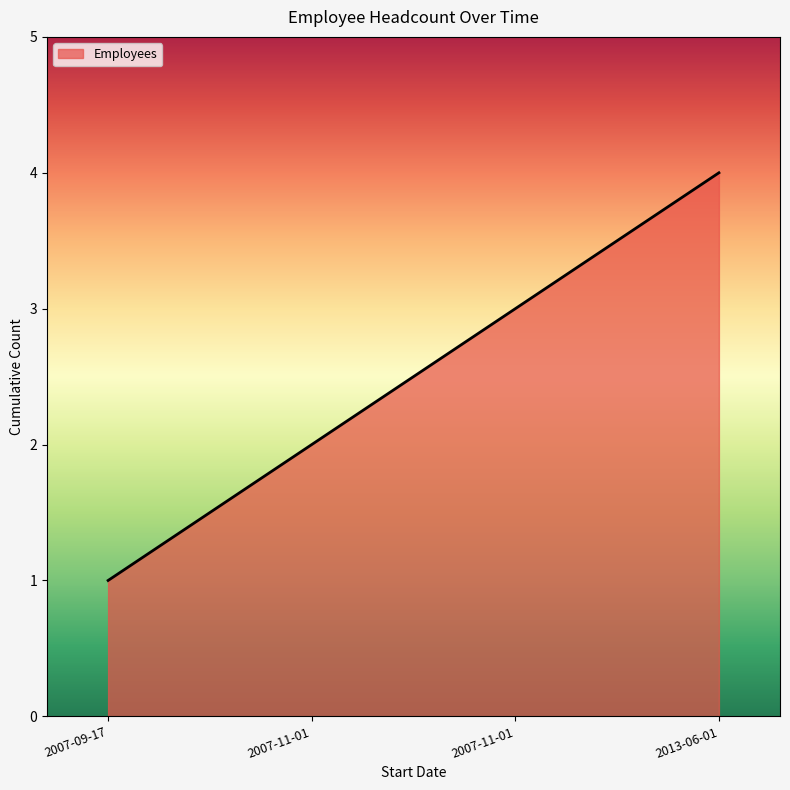

Where does the data first go above 3?

2013-06-01